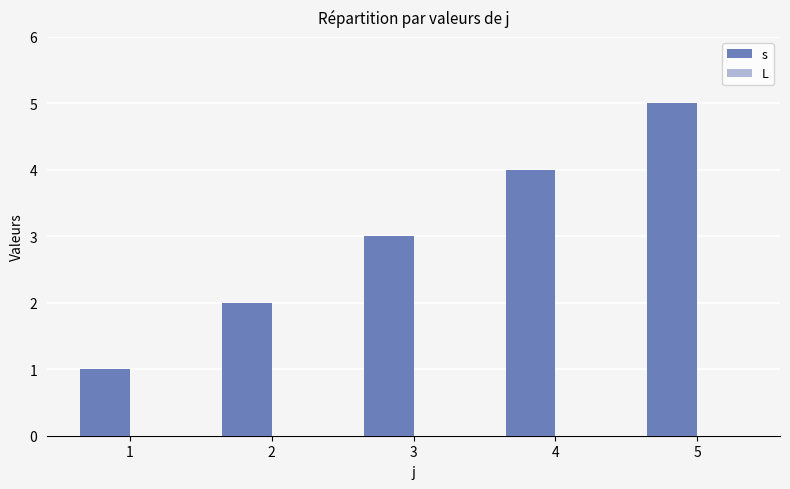

List the labels in order of value, largest first.

5, 4, 3, 2, 1